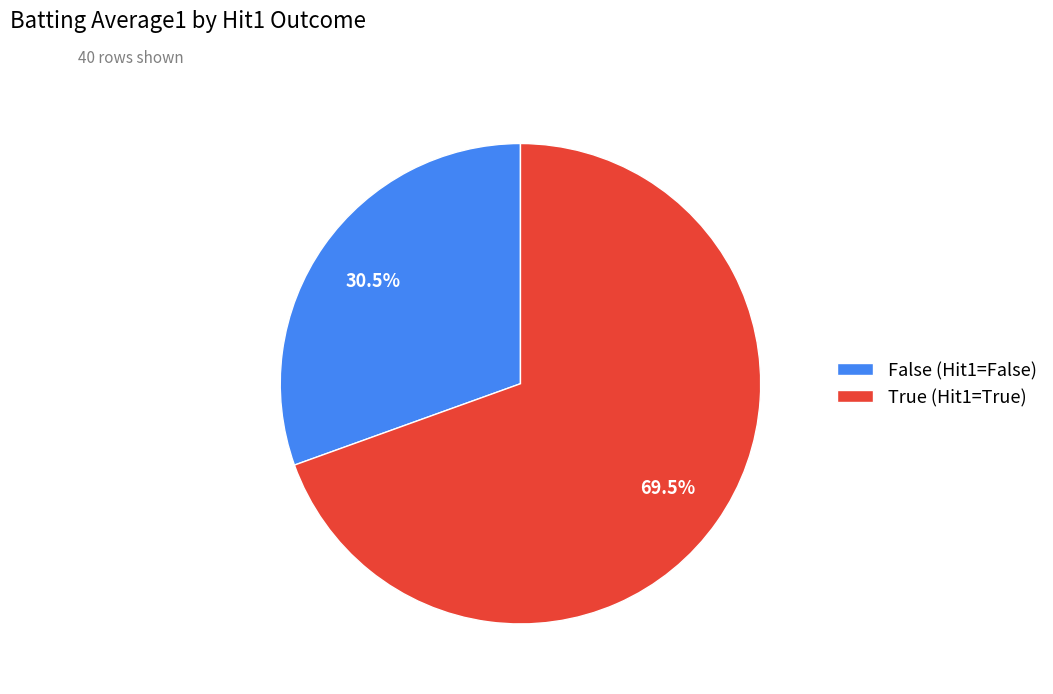

What percentage is NOT represented by False (Hit1=False)?

69.5%